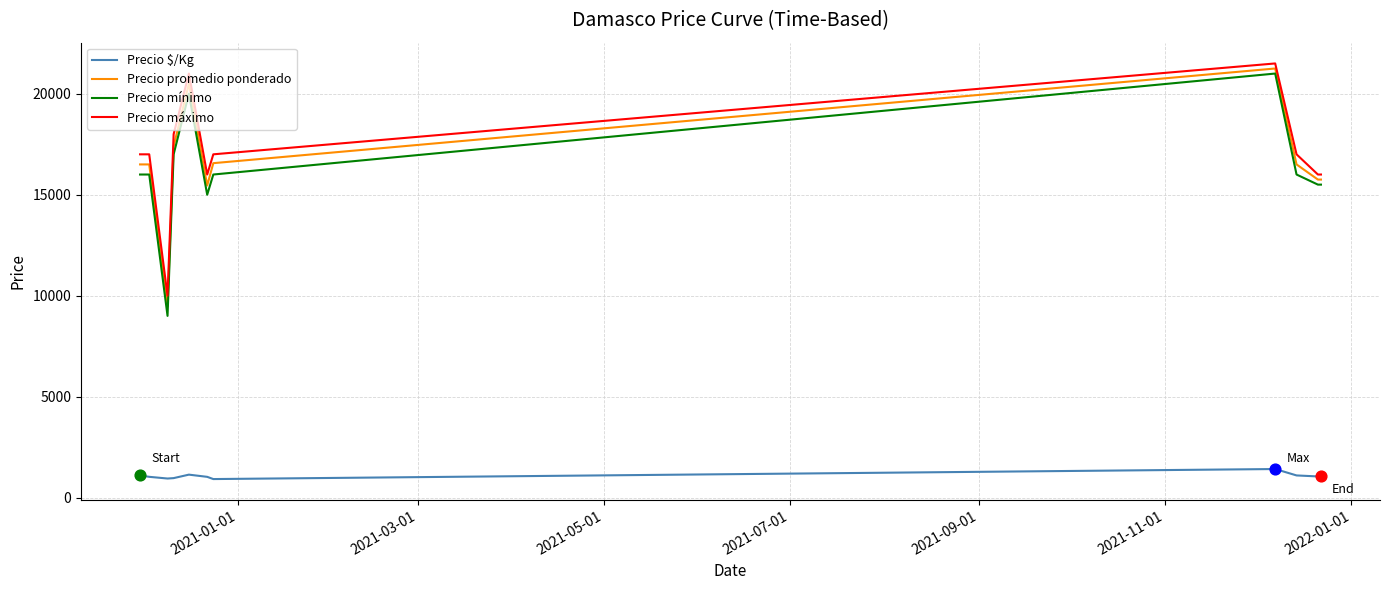

True or false: Precio promedio ponderado and Precio $/Kg intersect in this chart.

False